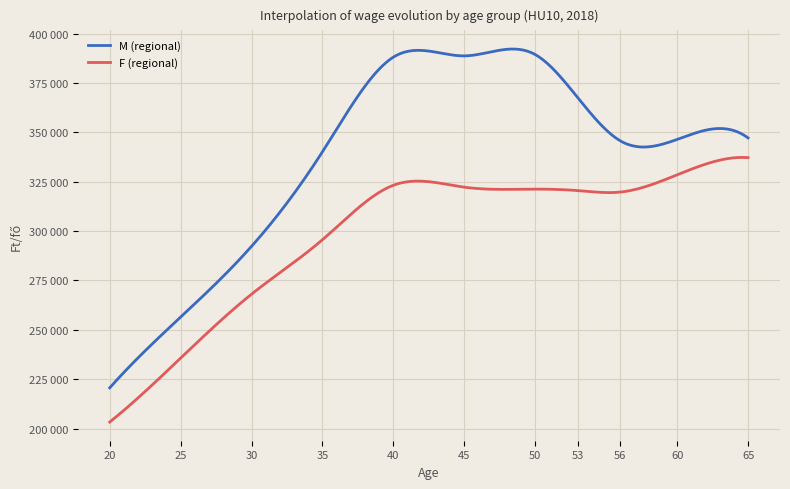

Does the chart display data point markers on the line(s)?

No